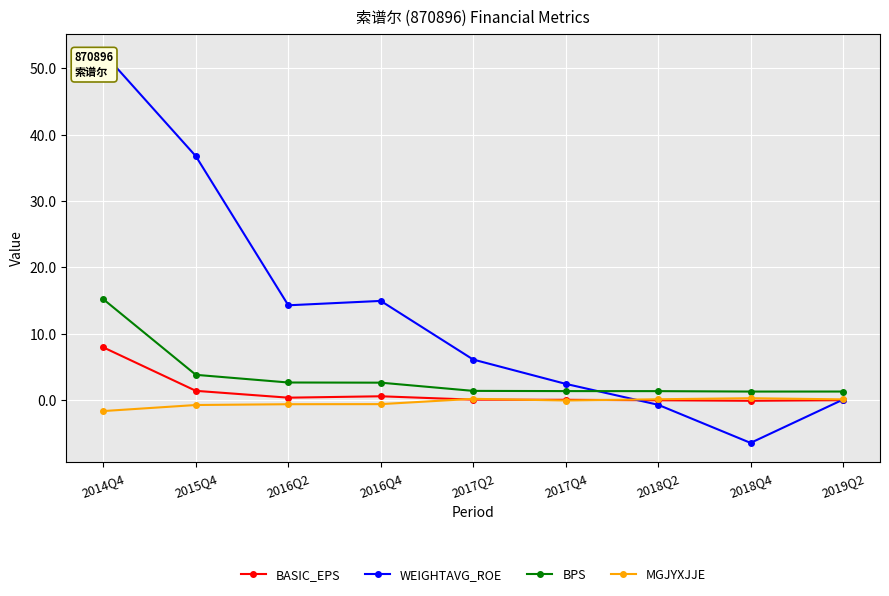

How many times do MGJYXJJE and BASIC_EPS cross each other?

3